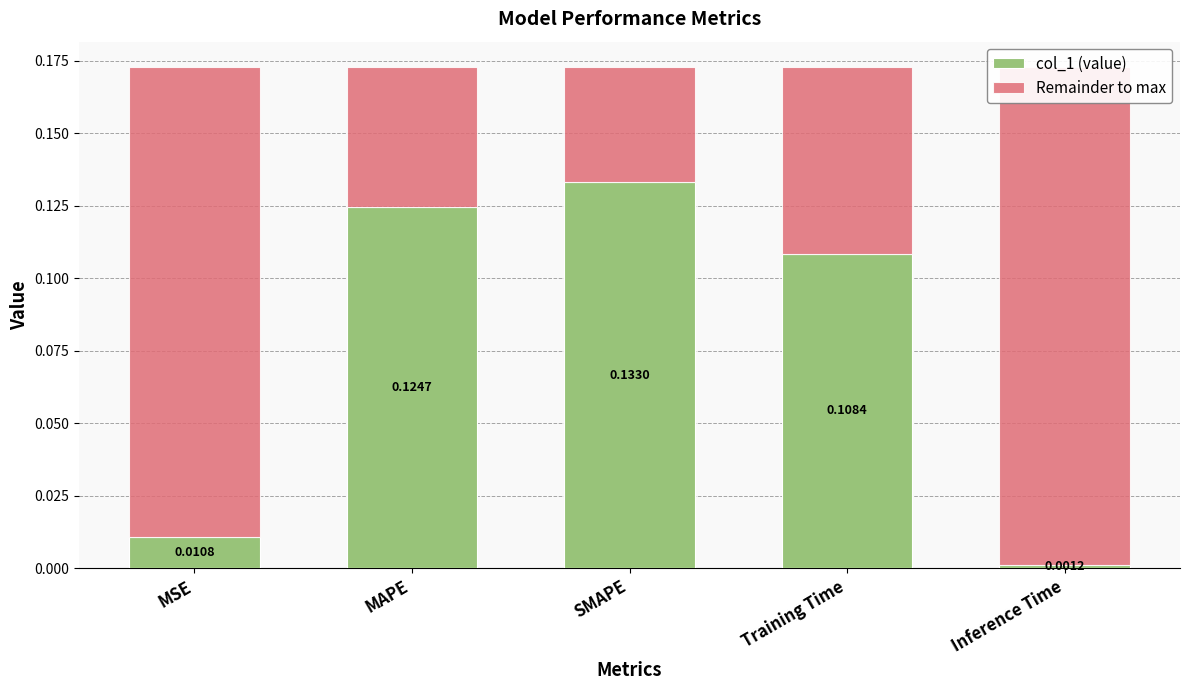

At which label is Remainder to max closest to 0?

SMAPE